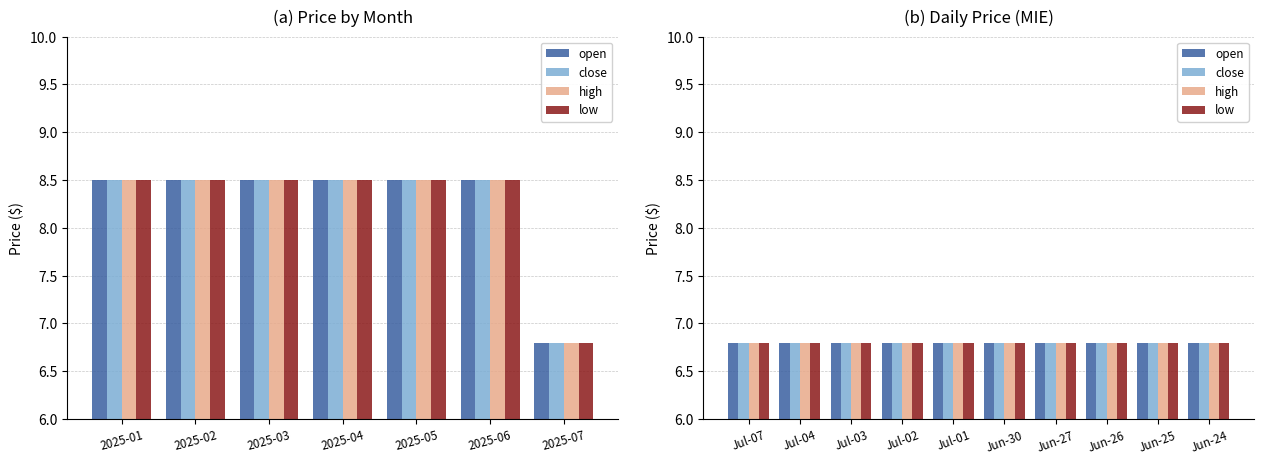

At which label is high closest to 7?

2025-07